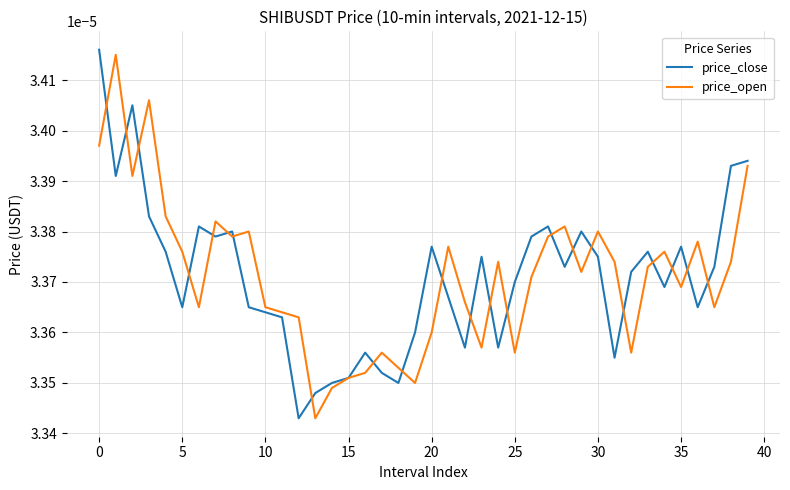

Which series has the largest range (max minus min)?

price_close